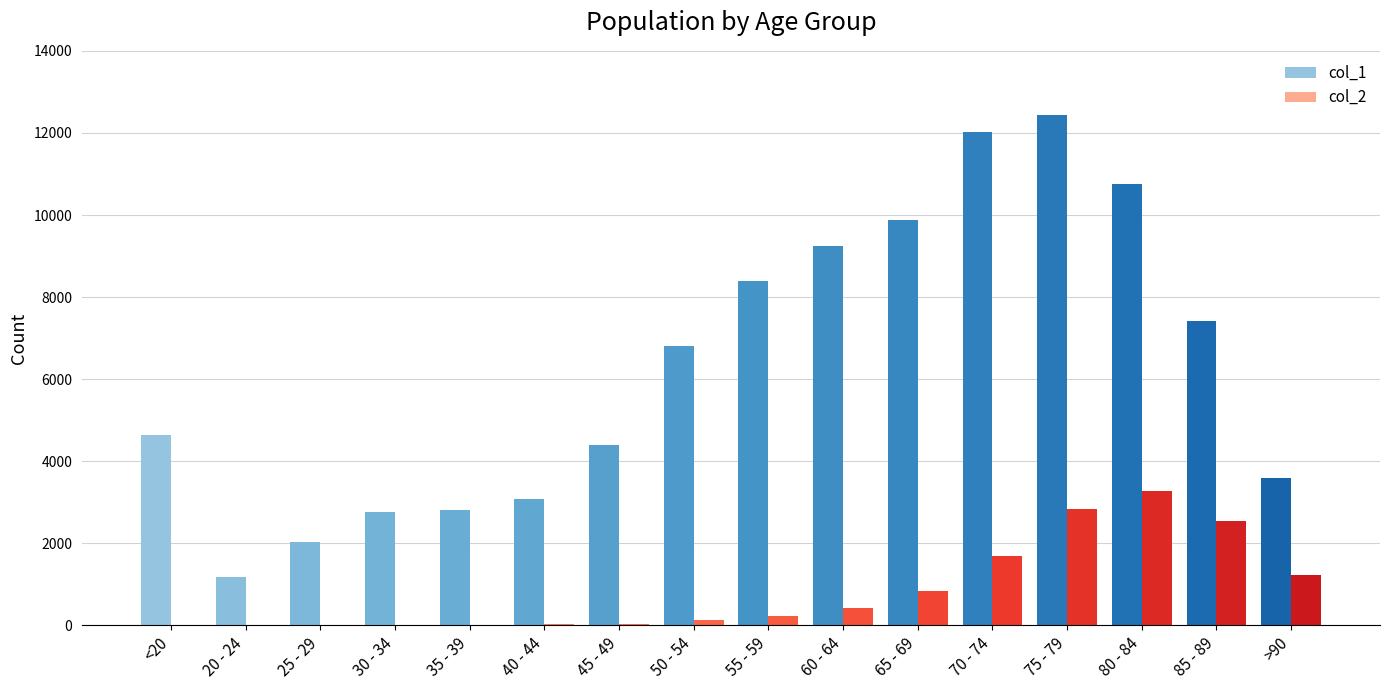

What is the sum of the col_1 values at 80 - 84 and 50 - 54?

17567